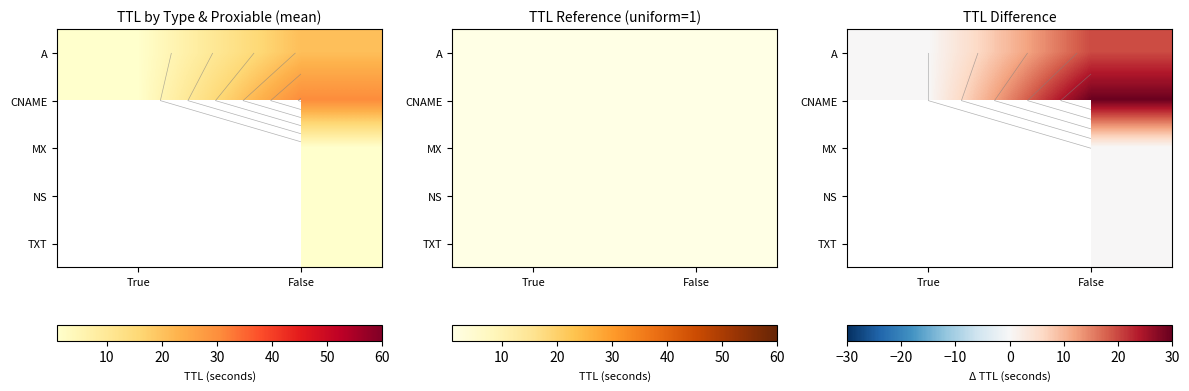

At how many categories does at least one series exceed 11?

1